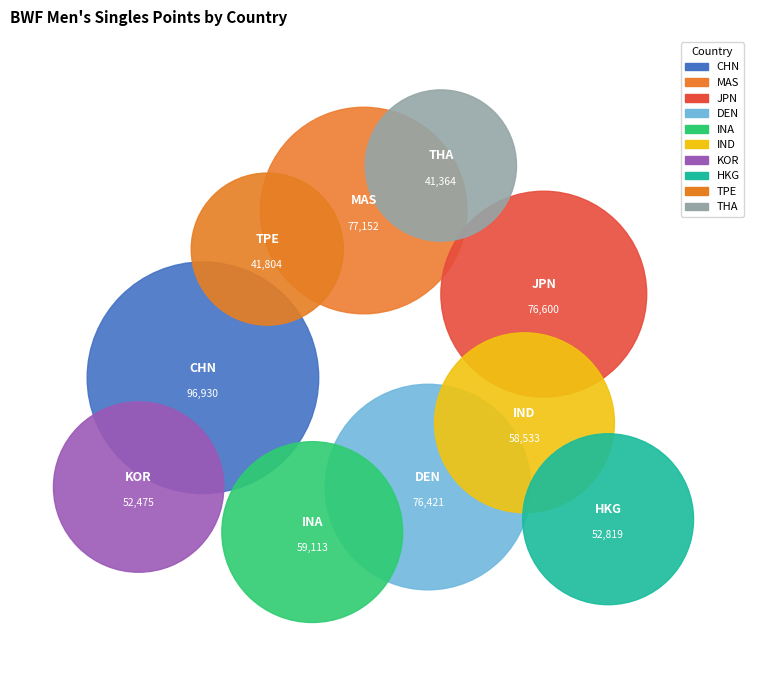

What is the smallest slice in the pie chart?

THA